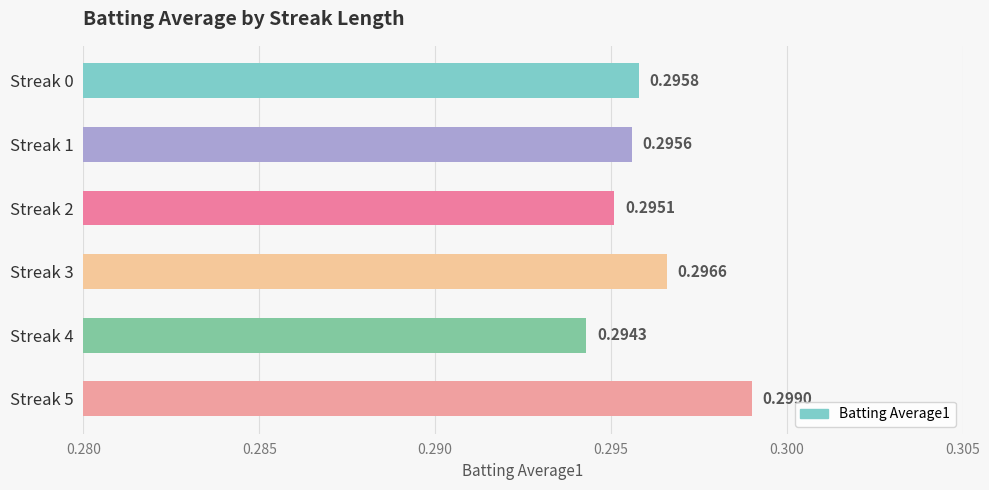

List the labels in order of value, smallest first.

Streak 4, Streak 2, Streak 1, Streak 0, Streak 3, Streak 5